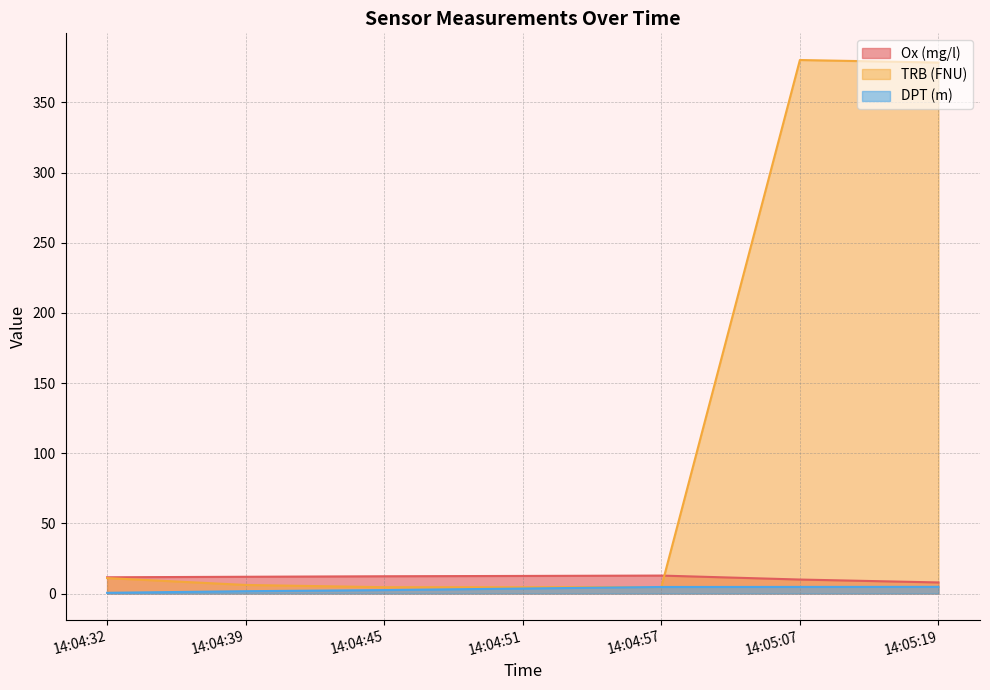

What is the total value across all series at 14:05:07?

394.9